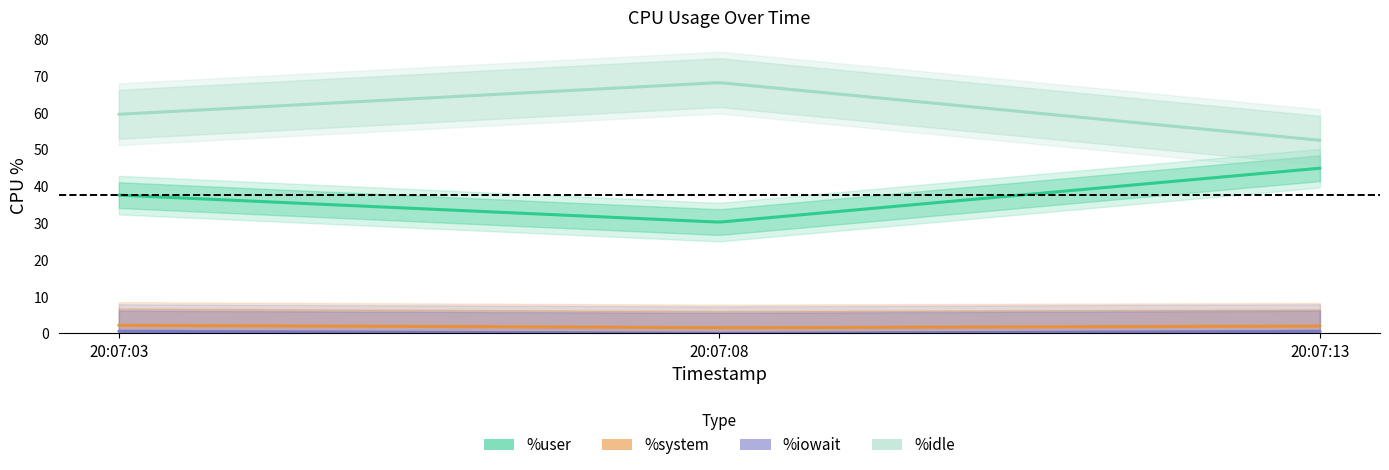

What is the value of the %idle point at the 2nd from the left?

68.2